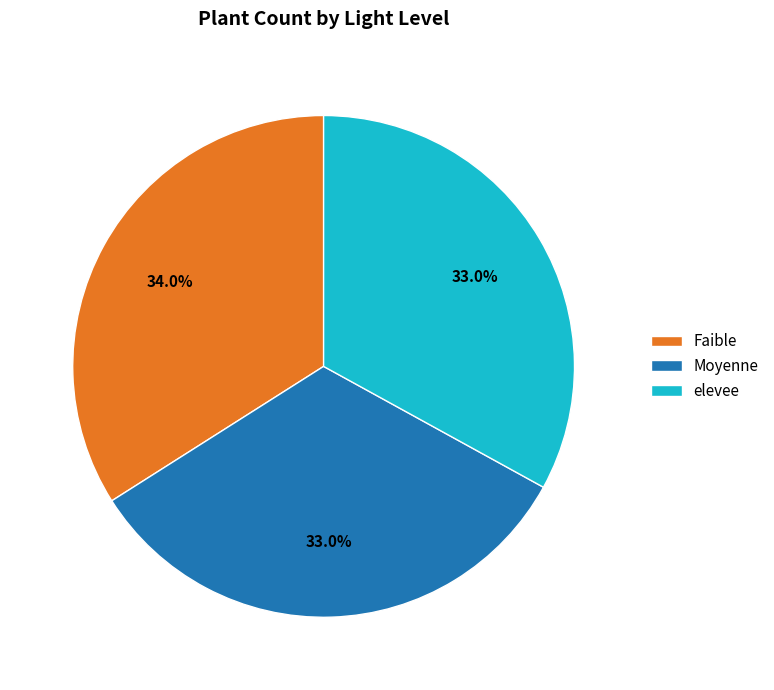

Which category has the biggest portion of the pie?

Faible